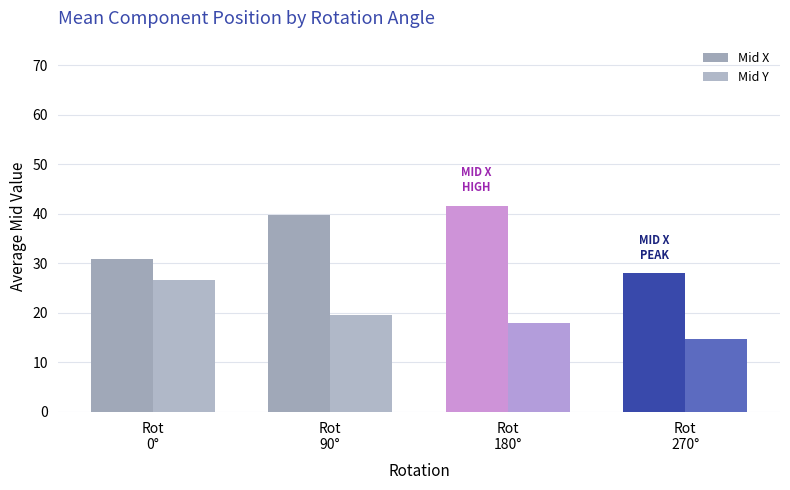

What is the highest value of the Mid Y series?

26.7